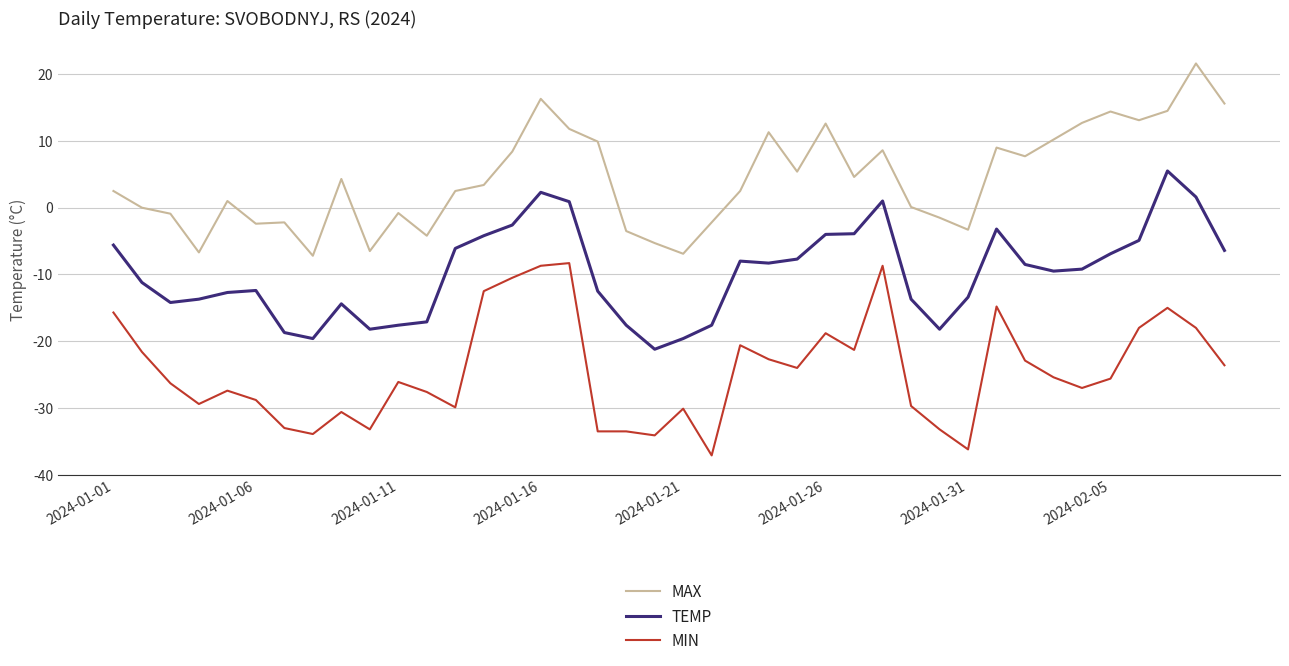

What is the lowest value of the TEMP series?

-21.2